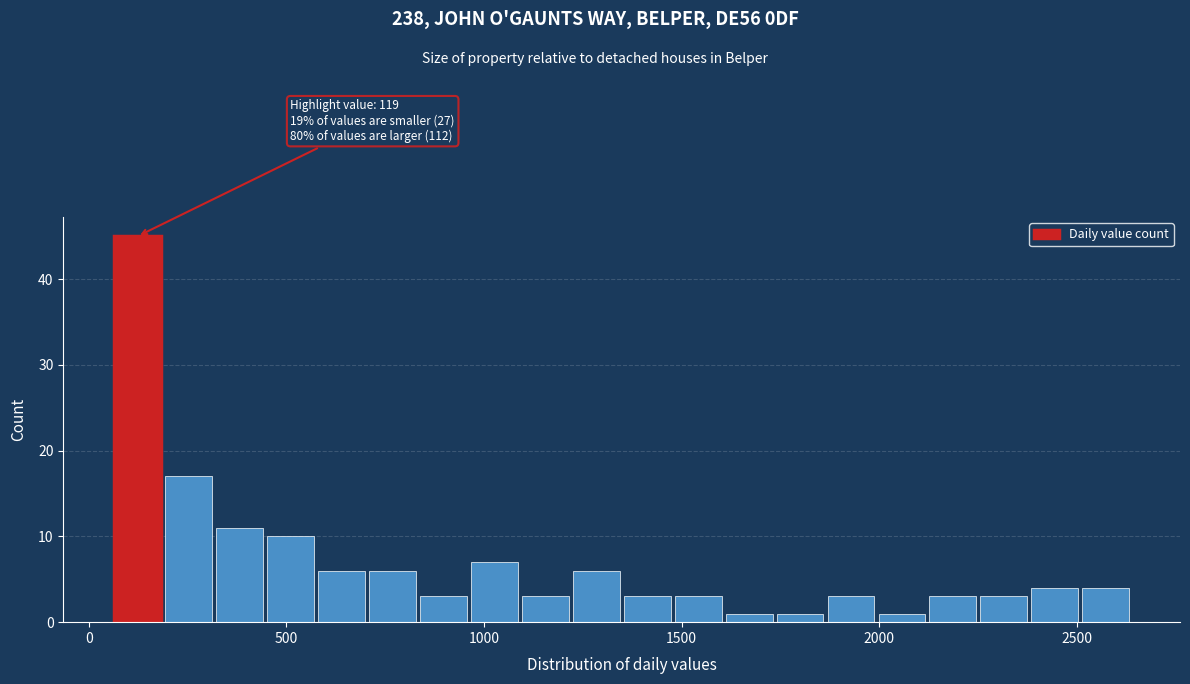

Around what value on the x-axis is the tallest bar? Give the approximate position of its centre, as read against the axis.

100